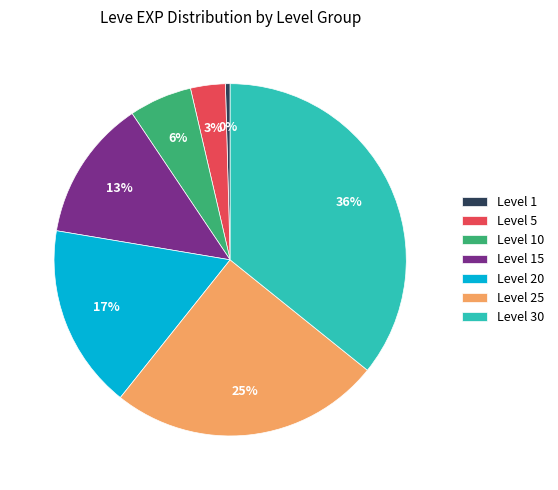

What is the smallest slice in the pie chart?

Level 1